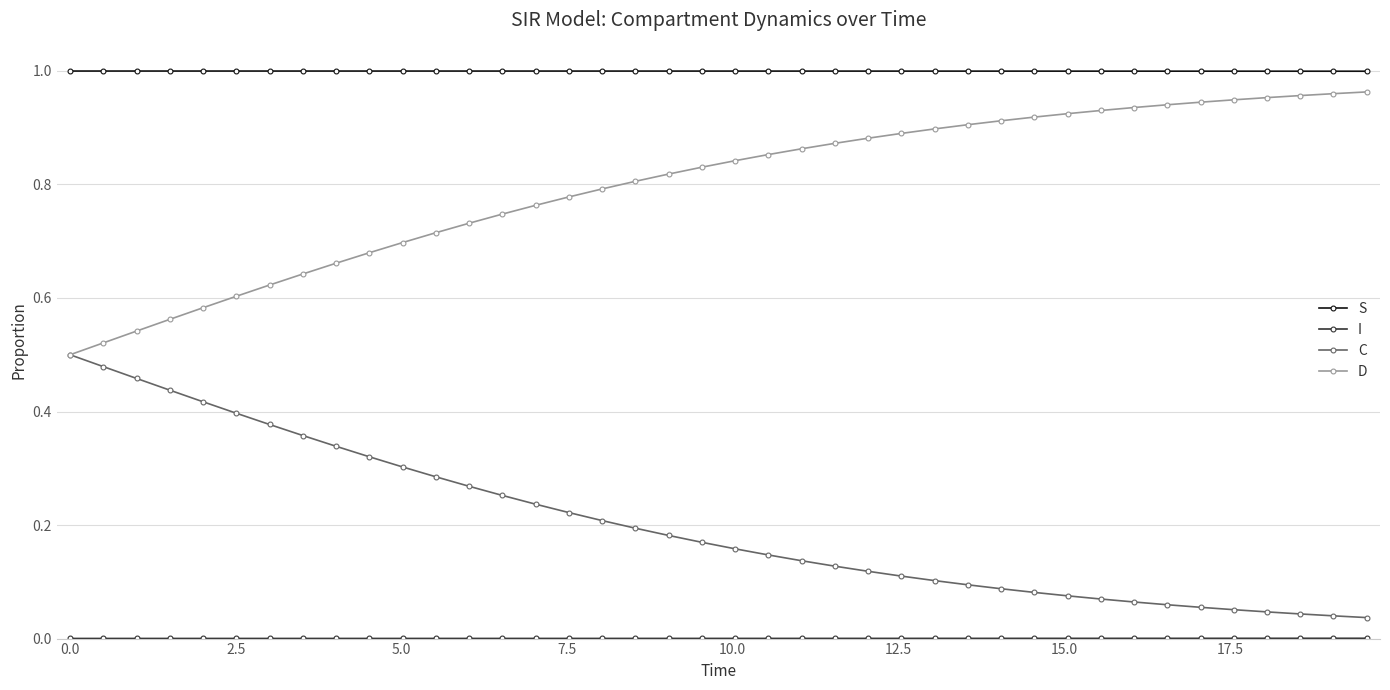

True or false: S and C intersect in this chart.

False